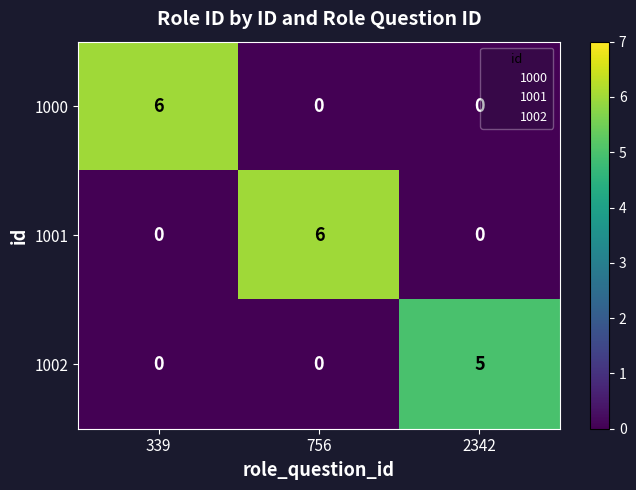

Is the value of 1000 at 339 greater than the value of 1001 at 339?

Yes